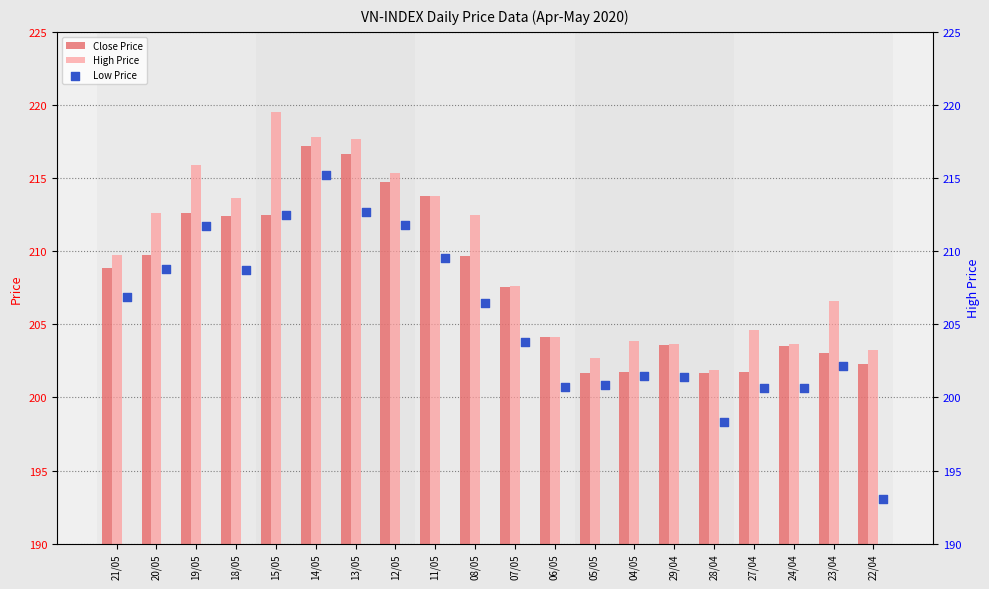

Which series reaches the minimum Y coordinate?

Low Price